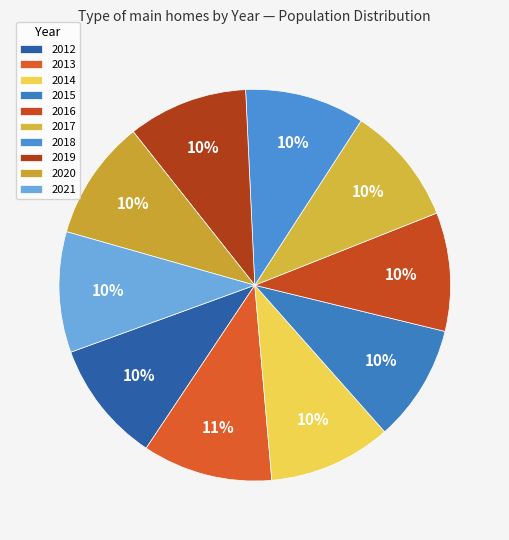

How many segments does this pie chart have?

10